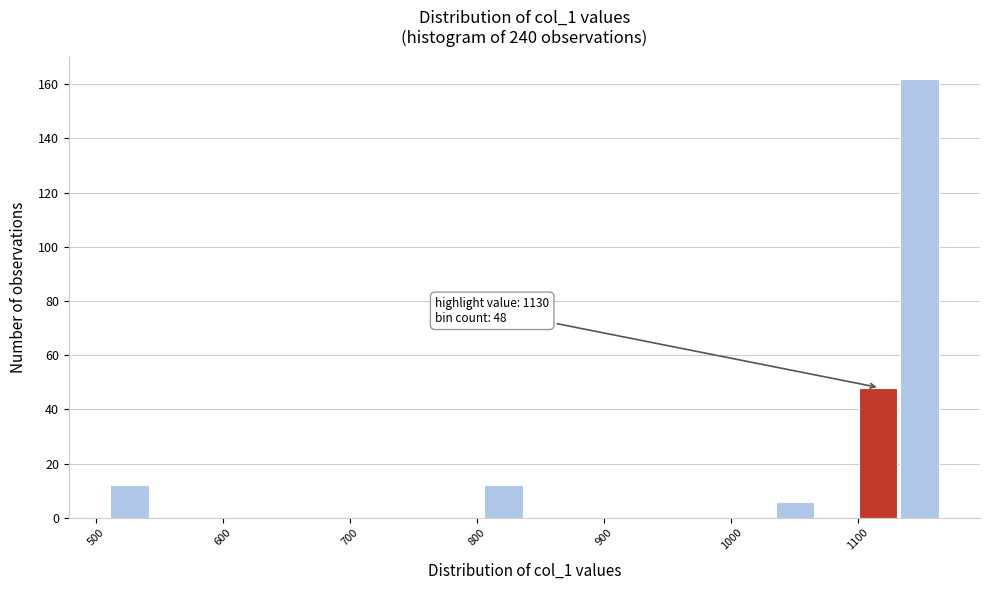

Around what value on the x-axis is the tallest bar? Give the approximate position of its centre, as read against the axis.

1150